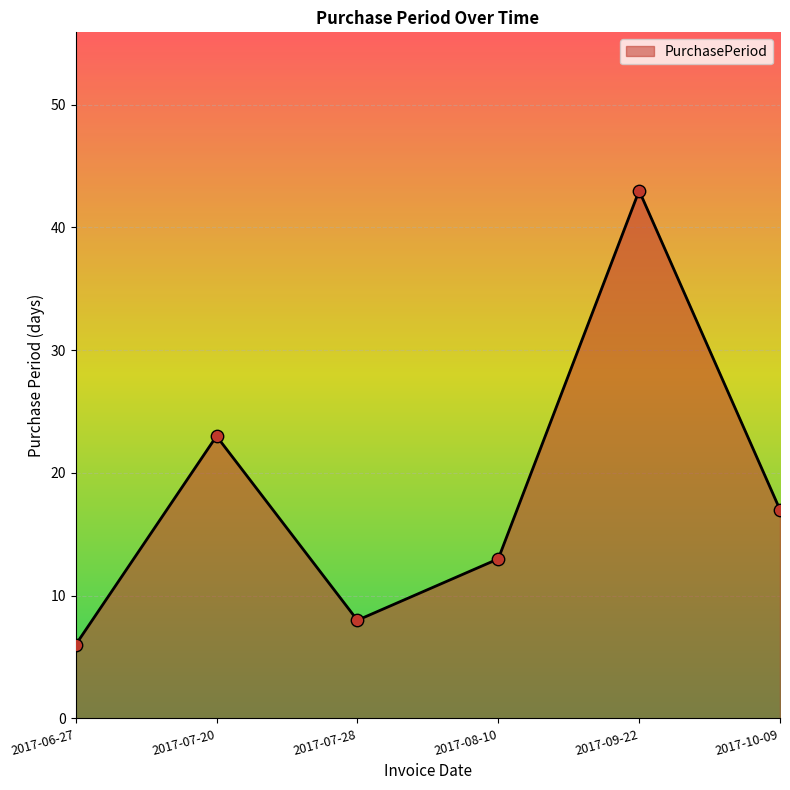

What is the change in value from 2017-06-27 to 2017-08-10?

+7